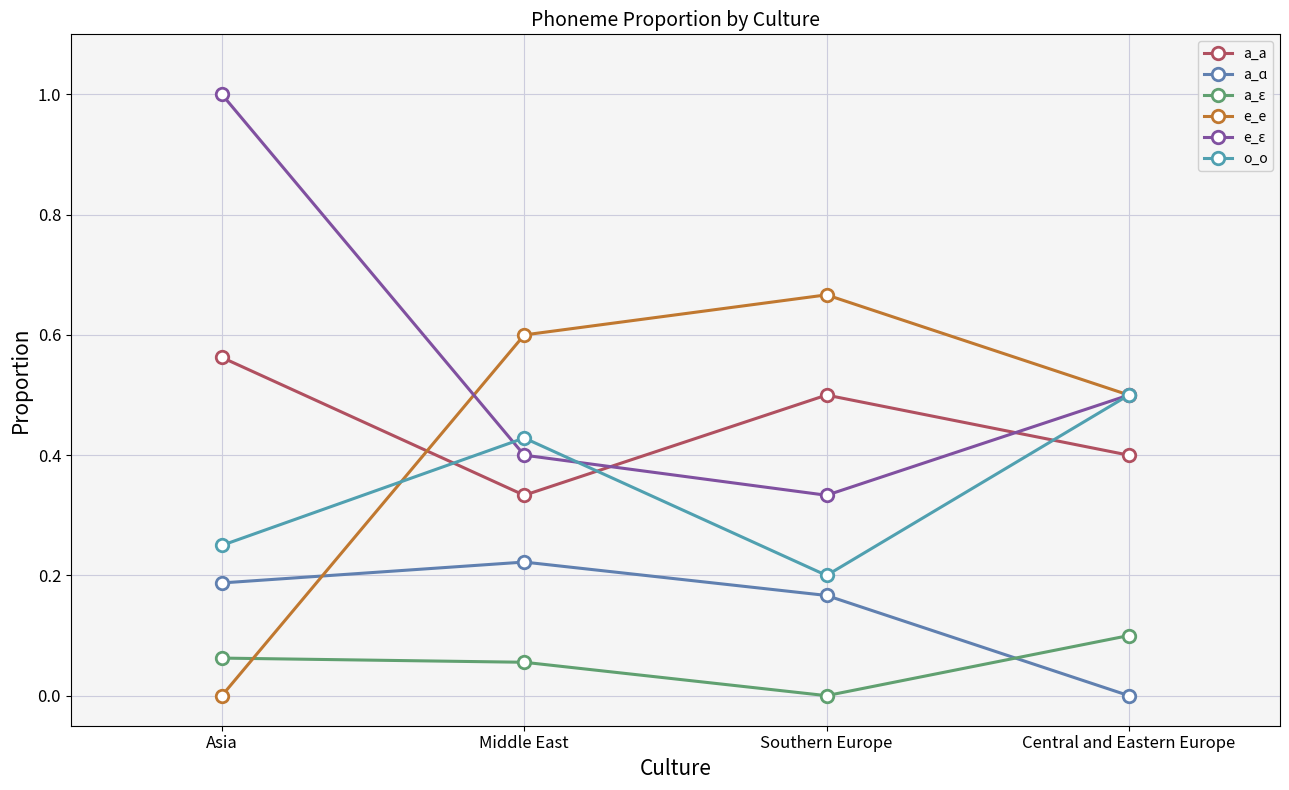

True or false: a_ɛ has more than 0 points higher than both neighbors.

False